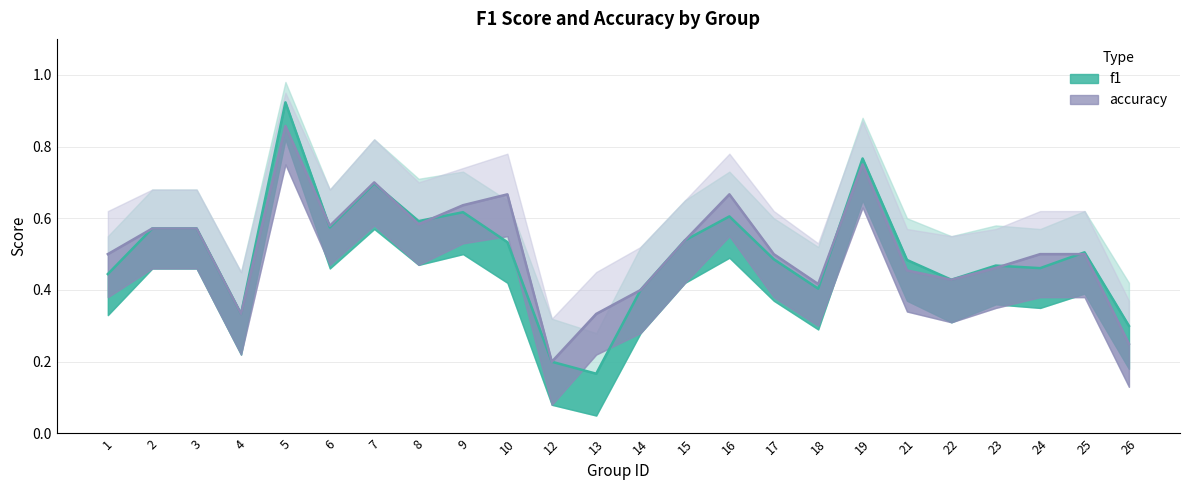

What is the difference between the maximum and minimum values in the acc_upper series?

0.6